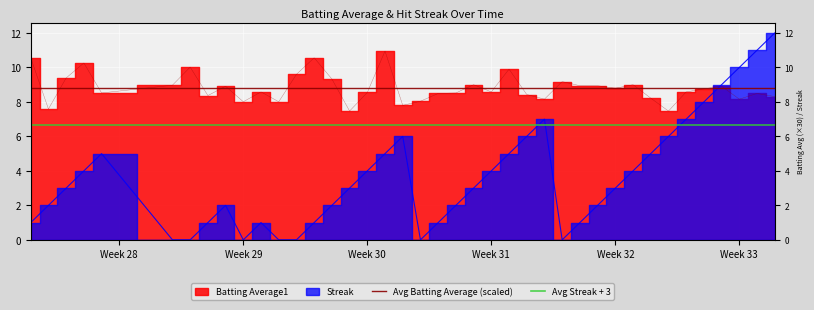

Is it true that Avg Batting Average (scaled) equals 8.8 at Week 29?

True